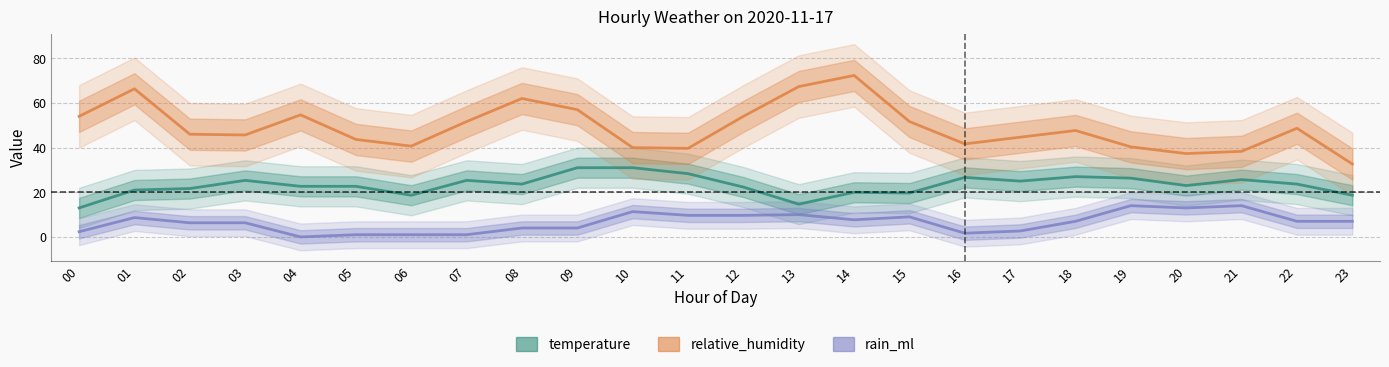

What is the spread (max minus min) of values at 20?

24.3